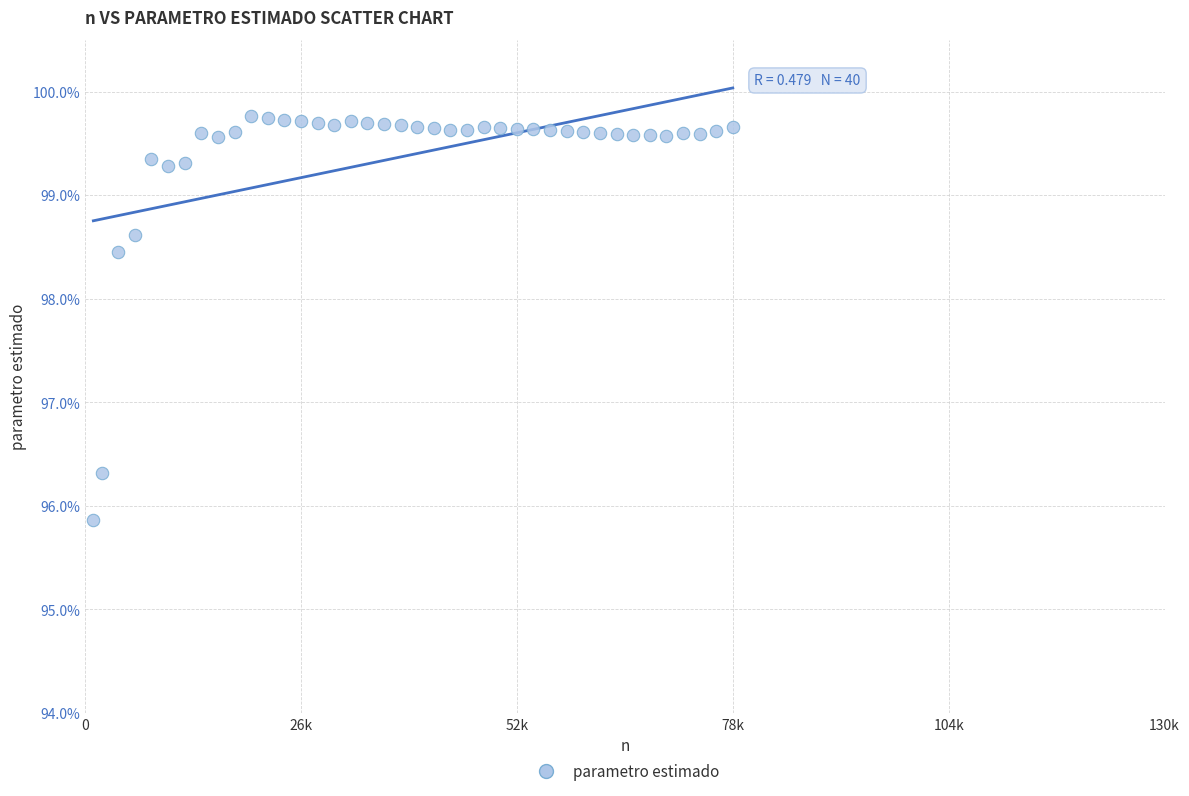

What is the range of X values (max minus min)?

77000.0